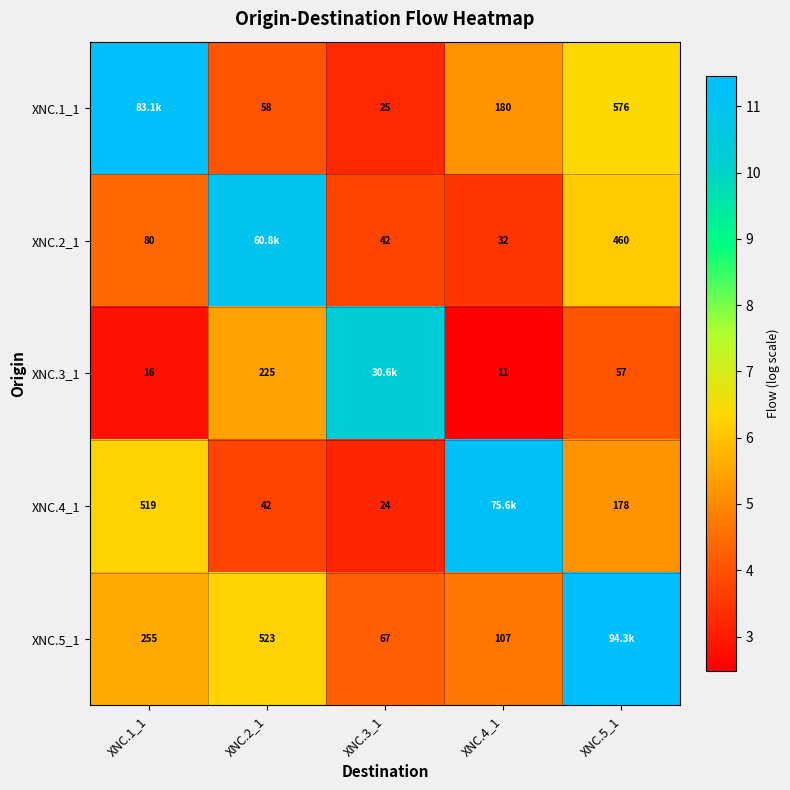

Rank the categories by XNC.1_1 value from lowest to highest.

XNC.3_1, XNC.2_1, XNC.4_1, XNC.5_1, XNC.1_1